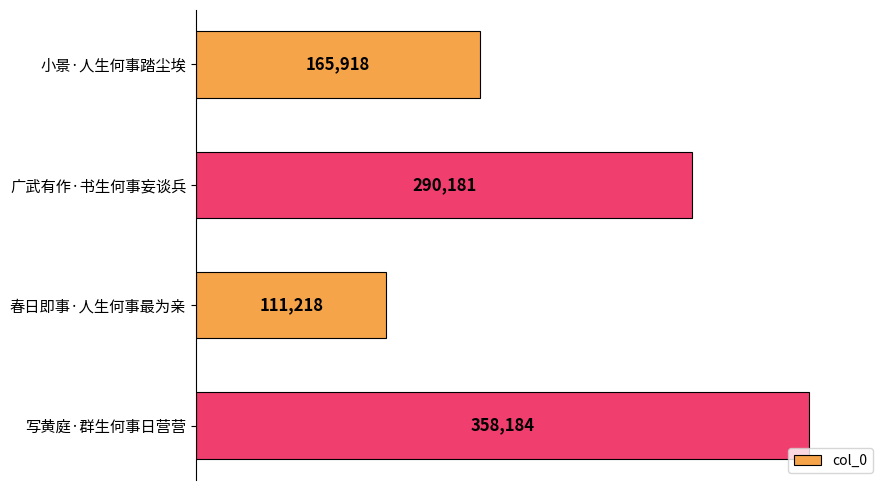

Count the number of data series in this chart.

1